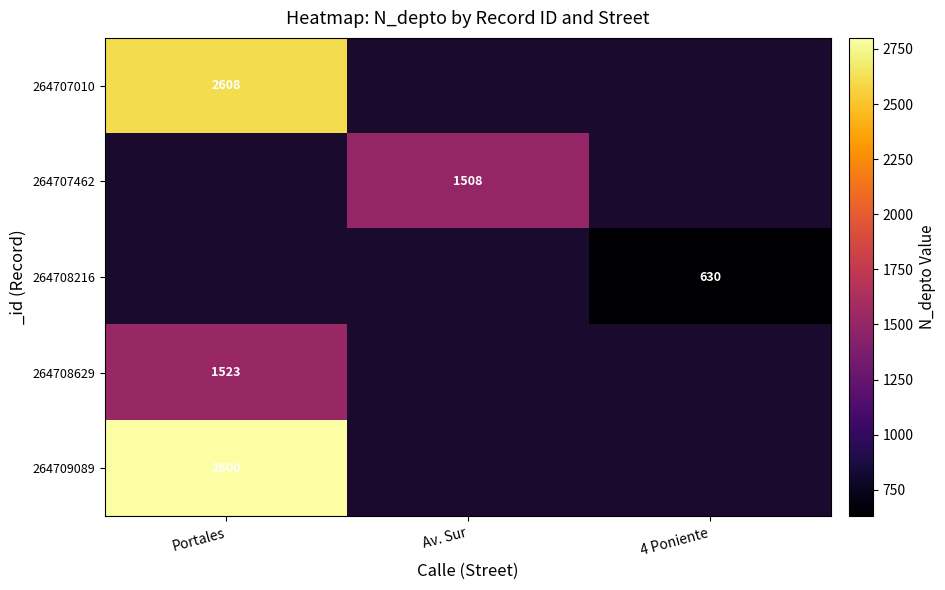

True or false: 264708216 has a value of 630 at 4 Poniente.

True